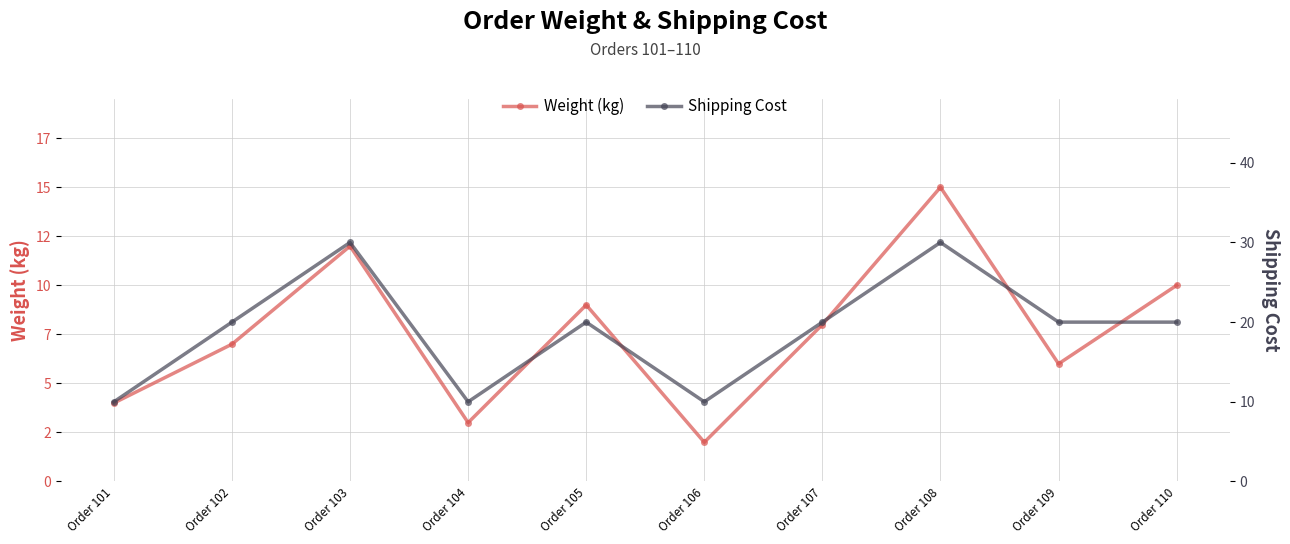

At which category is the sum across all series the highest?

Order 108